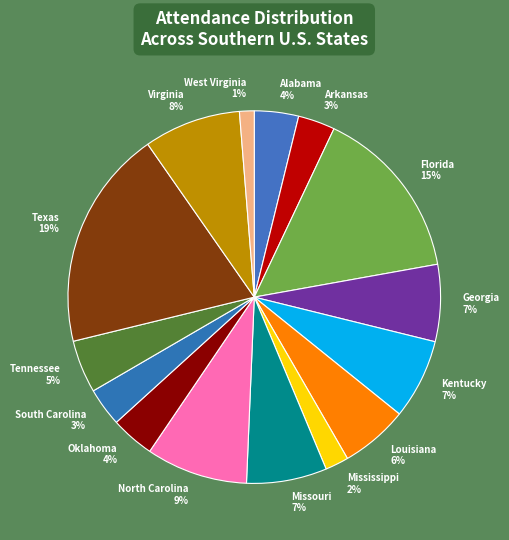

The Missouri slice represents 1% of the pie. True or false?

False